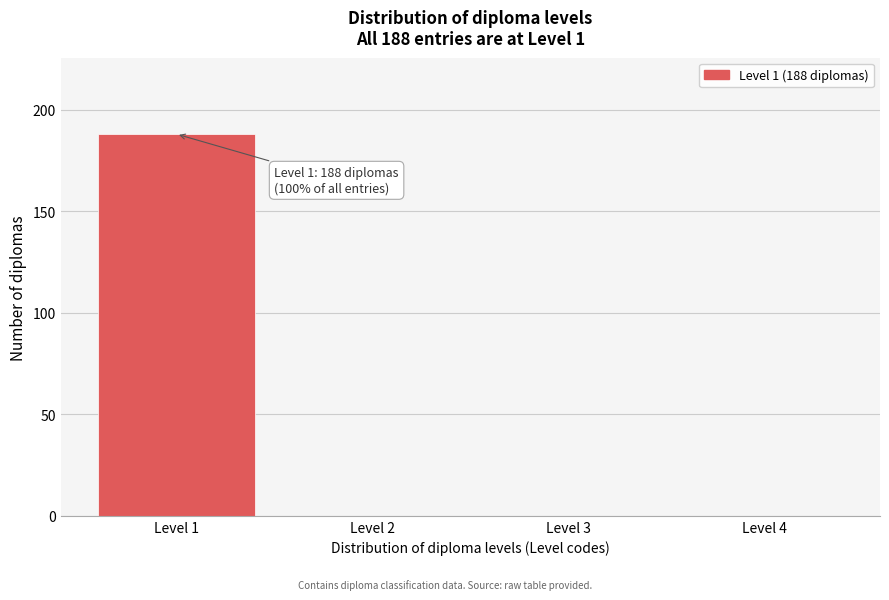

Reading right to left, list all the values displayed in this chart.

Level 4=0	Level 3=0	Level 2=0	Level 1=188